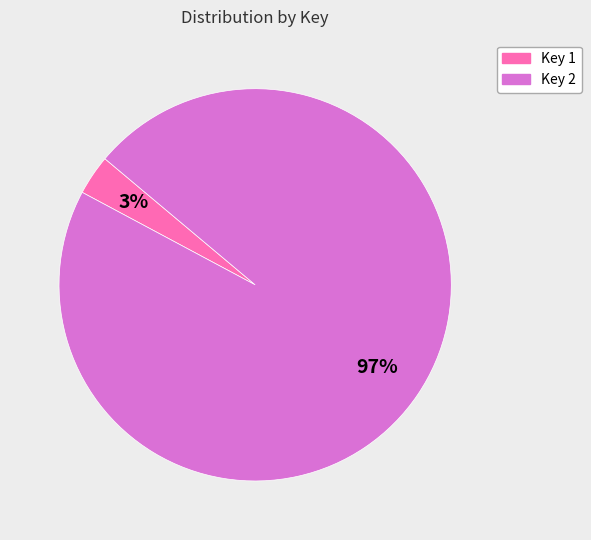

To the nearest percent, what is the average slice percentage?

50%